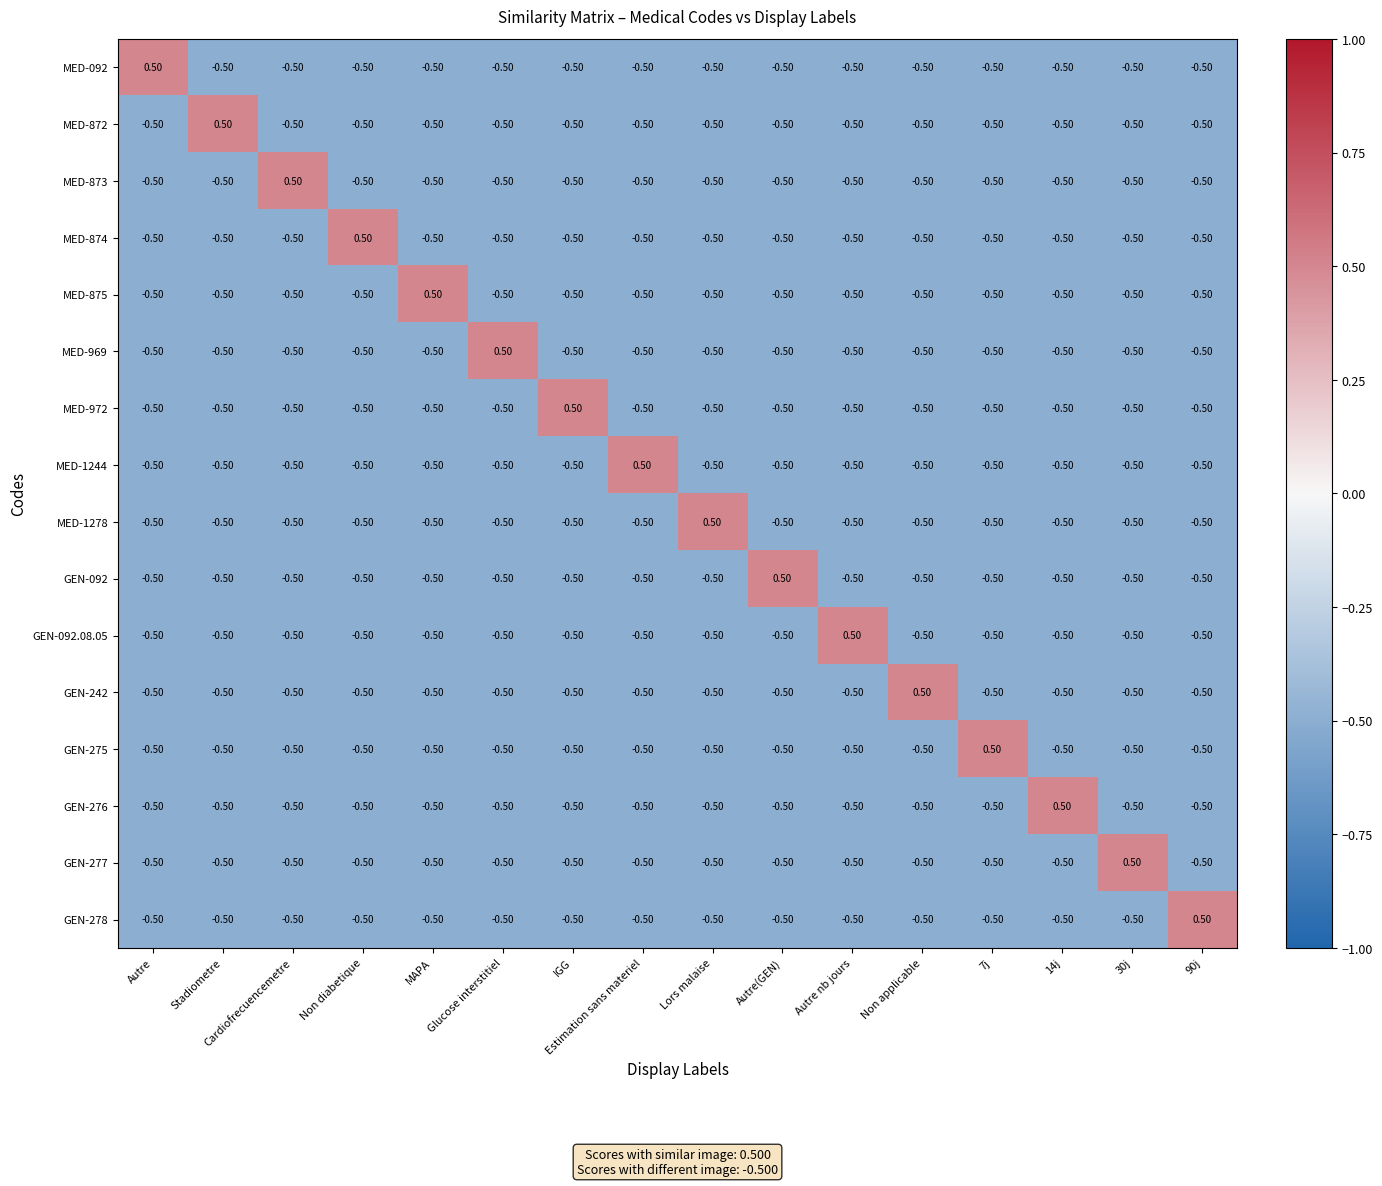

Where does the MED-1278 series first go above 0?

Lors malaise